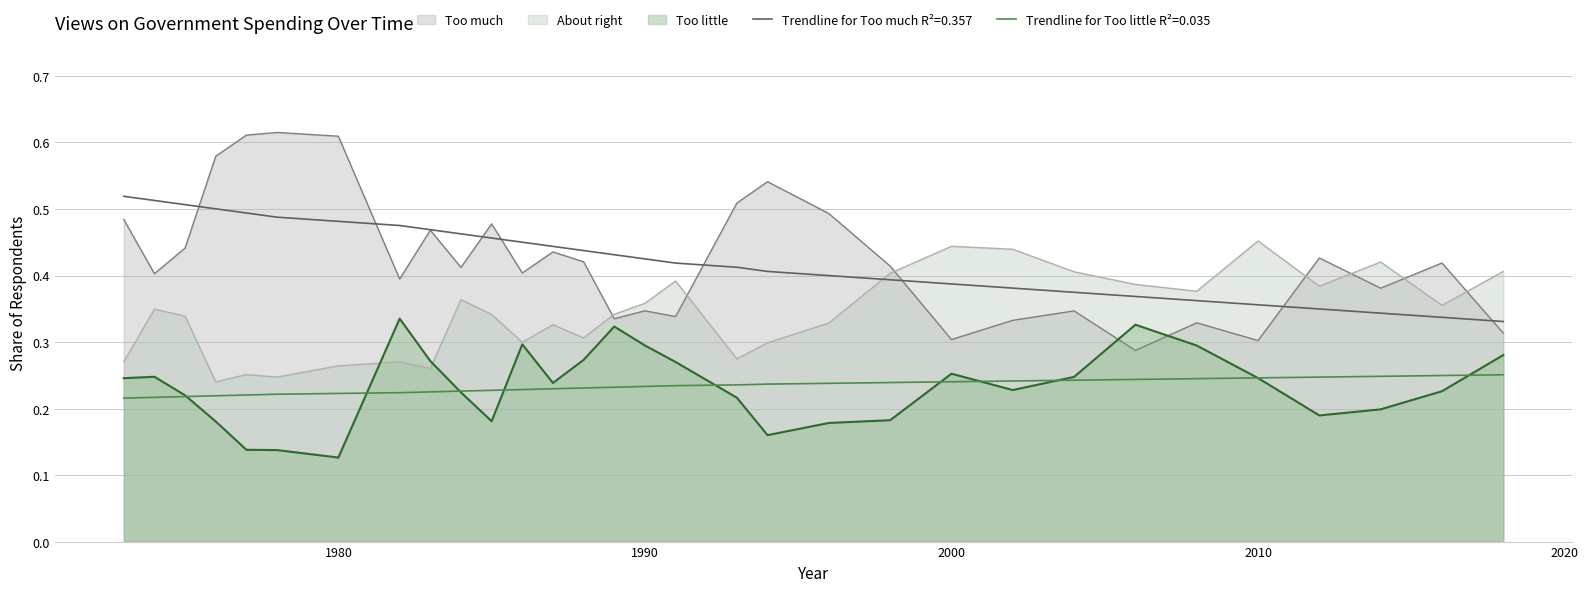

Which category has the highest value in the About right series?

2010